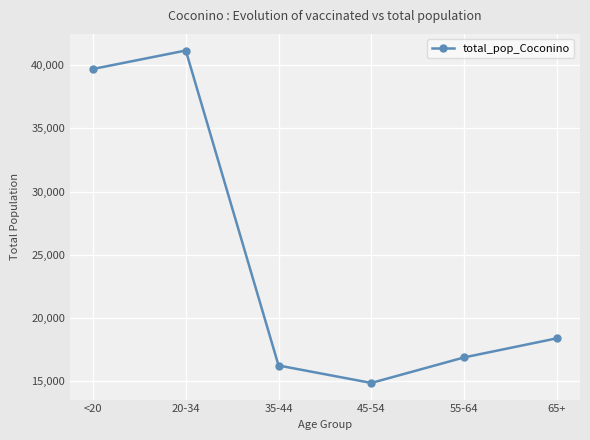

What is the smallest value displayed?

14882